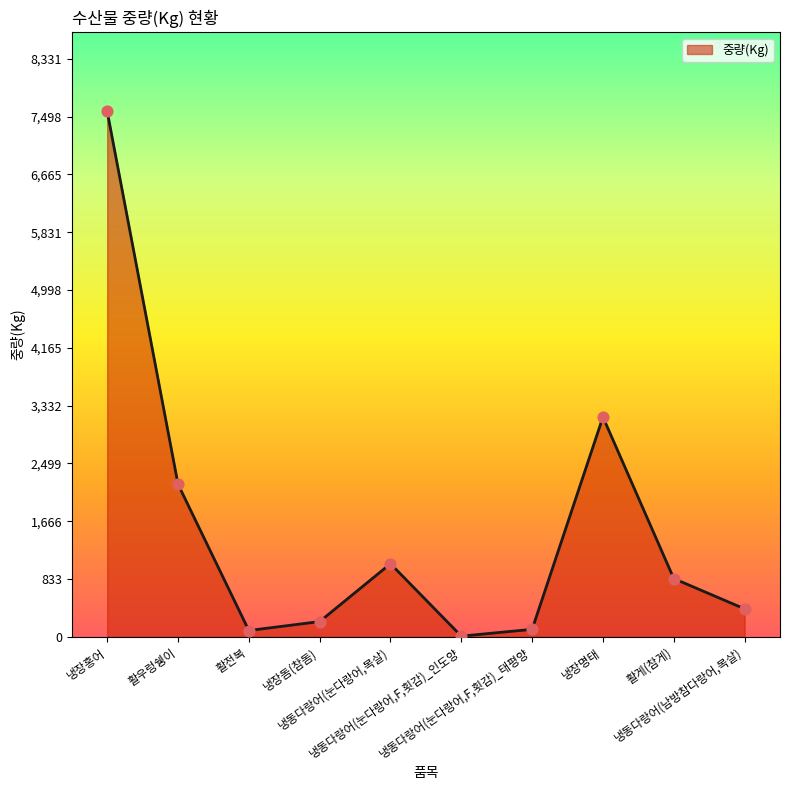

What is the change in value from 활전복 to 냉동다랑어(눈다랑어,F,횟감)_인도양?

-81